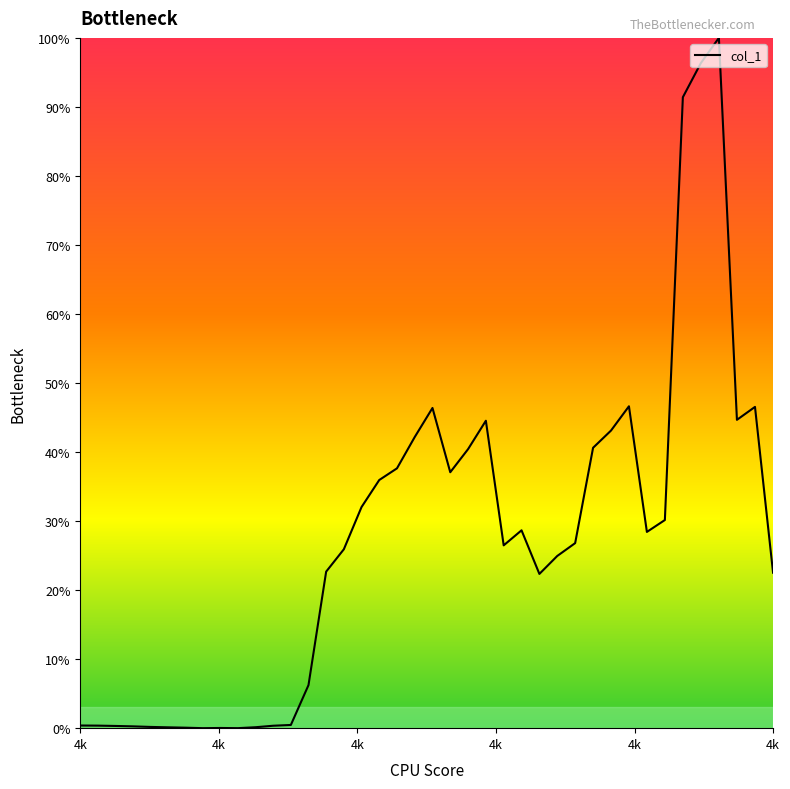

What is the greatest value displayed?

100.0